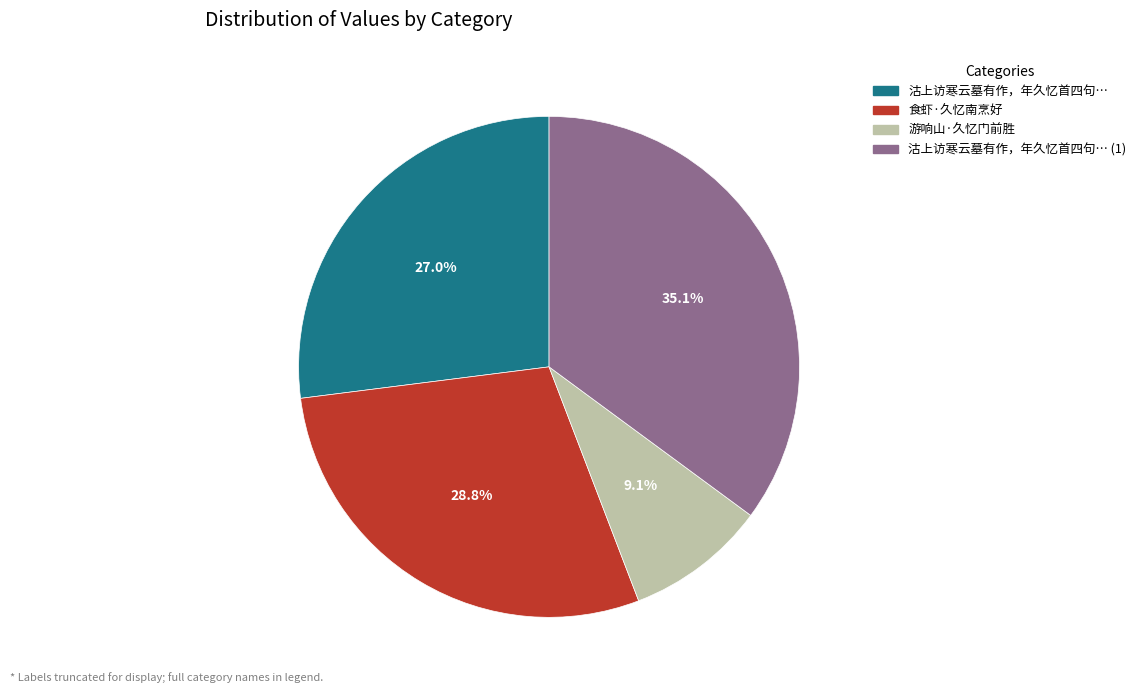

What percentage do 游响山·久忆门前胜 and 沽上访寒云墓有作，年久忆首四句… (1) together represent?

44.2%